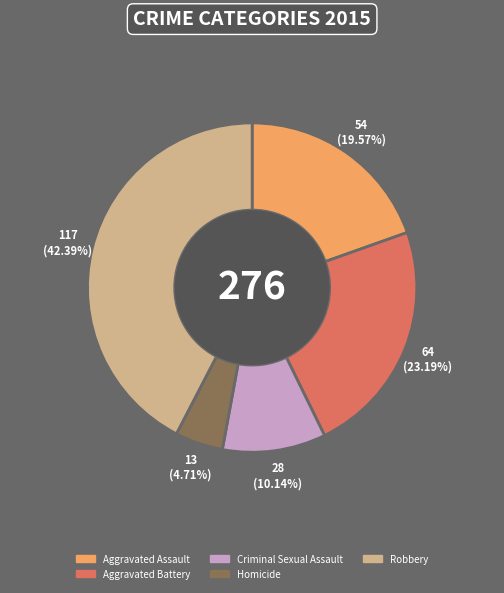

To the nearest percent, what is the average slice percentage?

20%